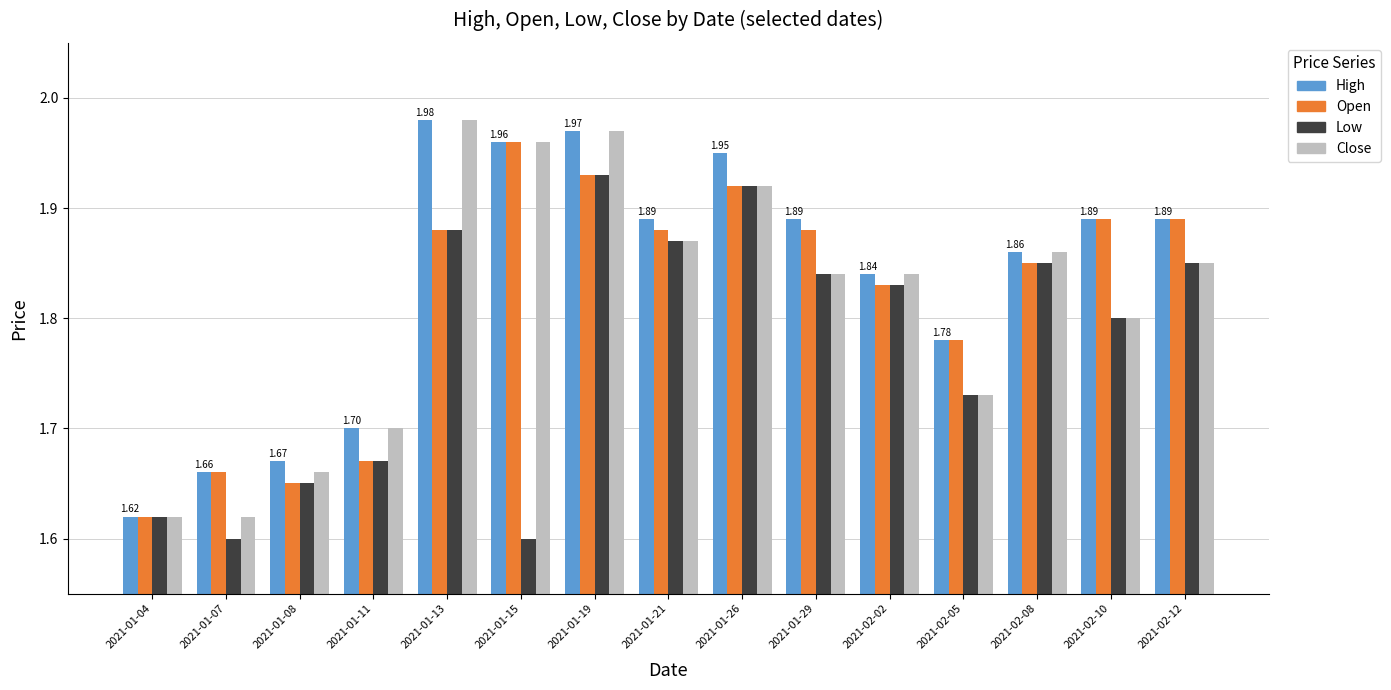

Is the value of Low at 2021-02-05 greater than the value of Open at 2021-02-05?

No